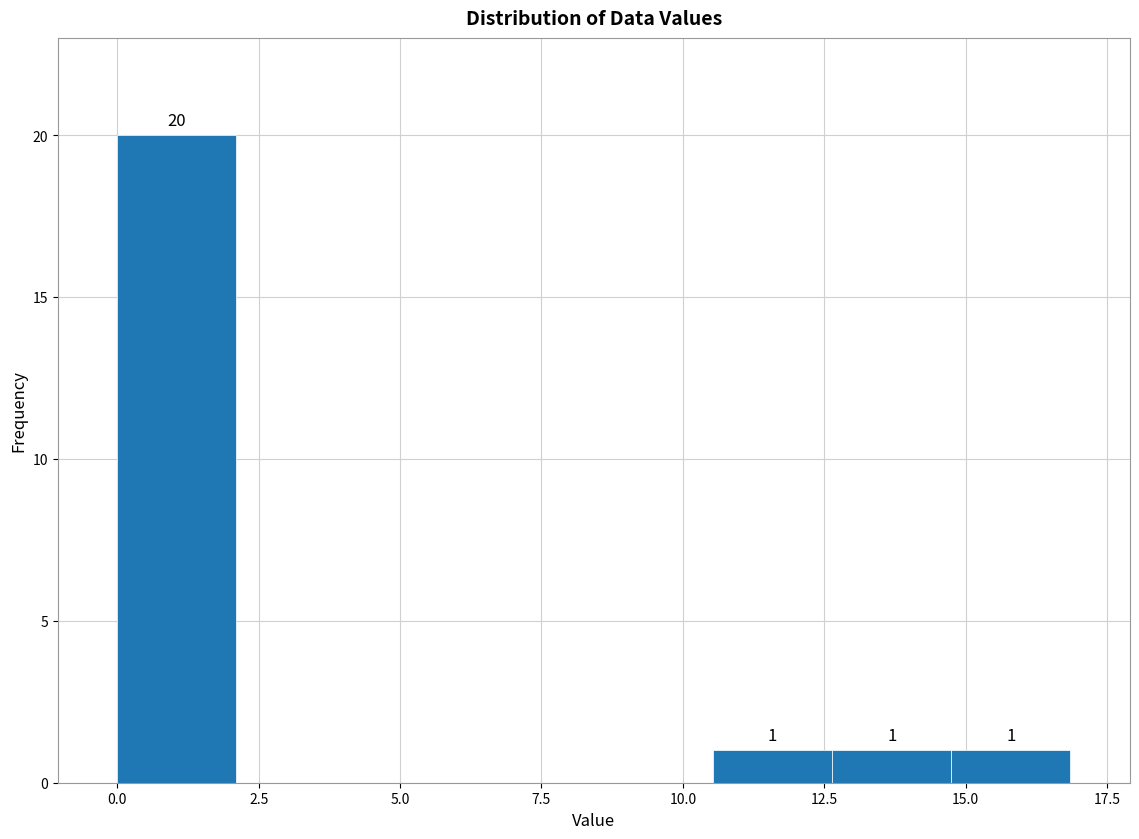

Over which range of the x-axis is the bar tallest?

0.0 to 2.0